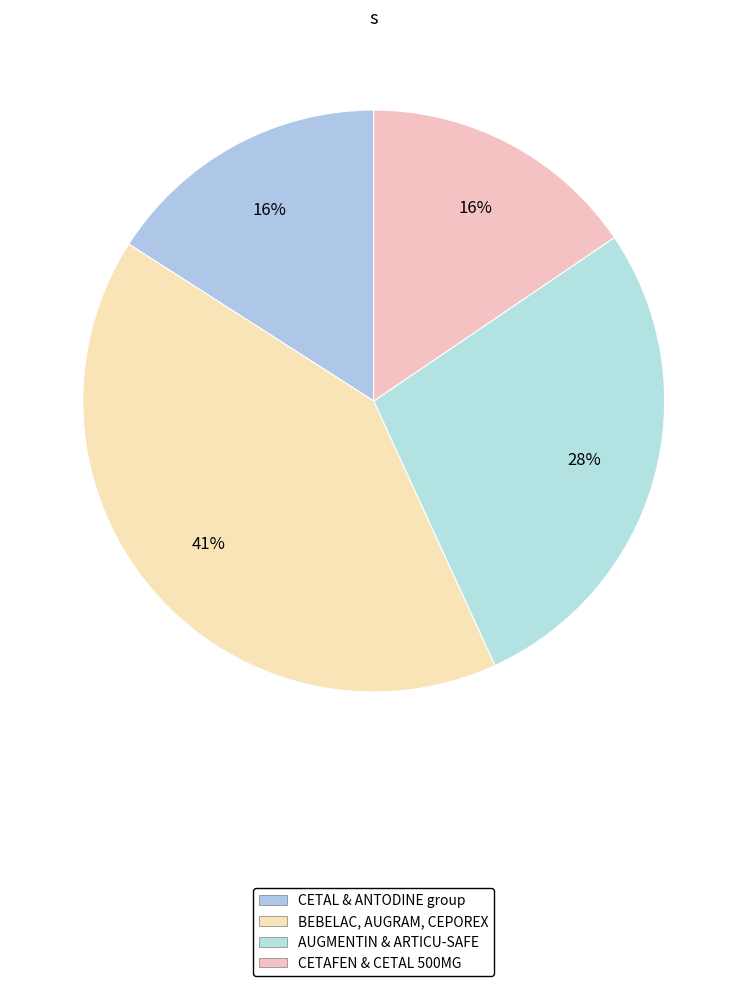

How many segments does this pie chart have?

4